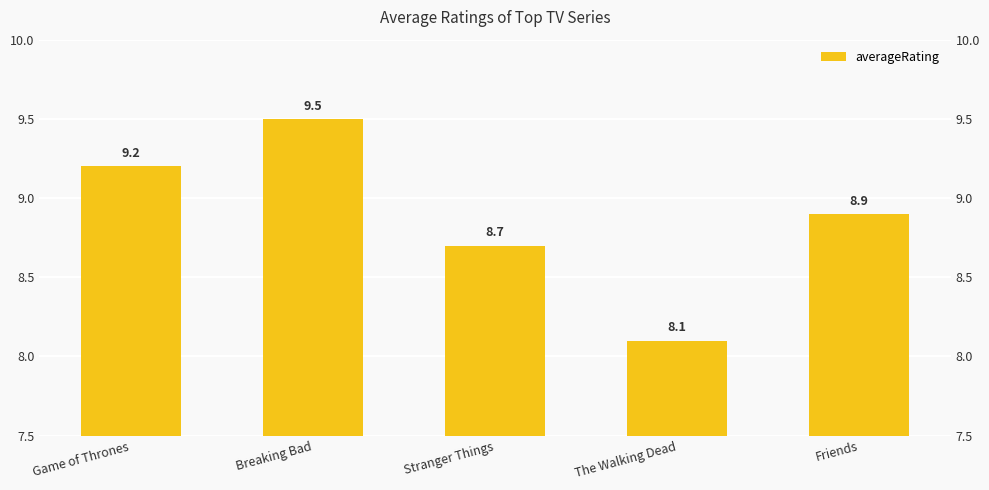

True or false: the data shows 8.9 at Friends.

True